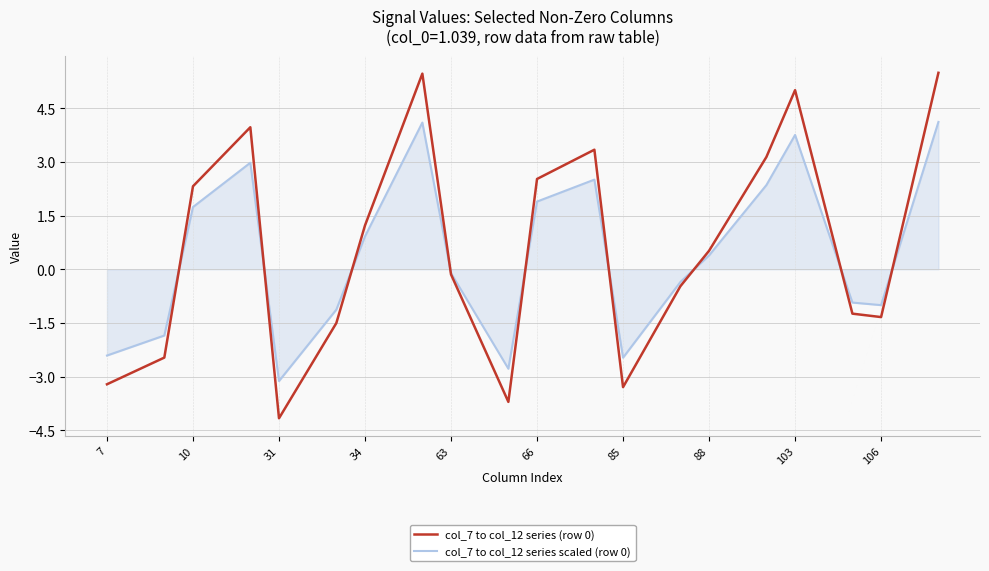

True or false: col_7 to col_12 series scaled (row 0) has more than 1 points higher than both neighbors.

True